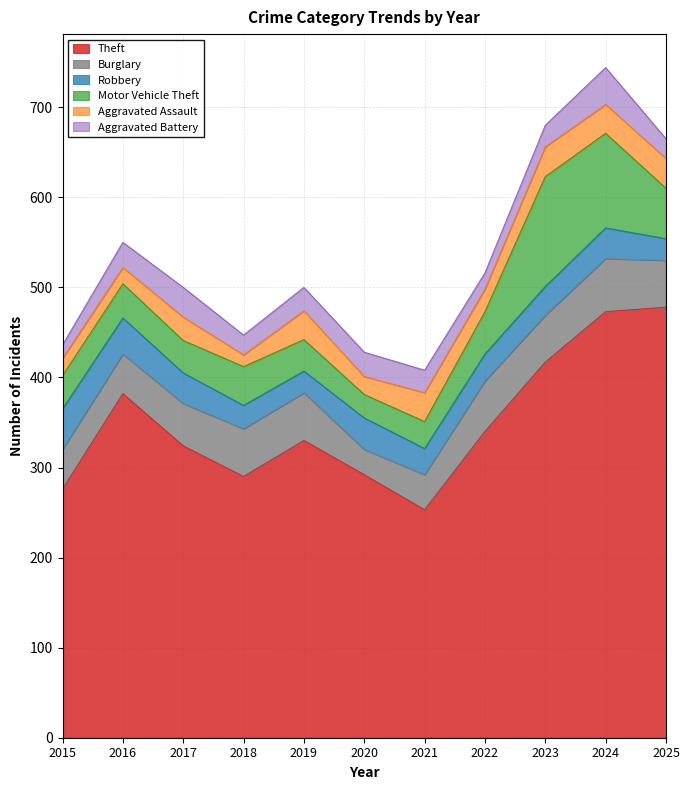

What is the average value of the Robbery series?

32